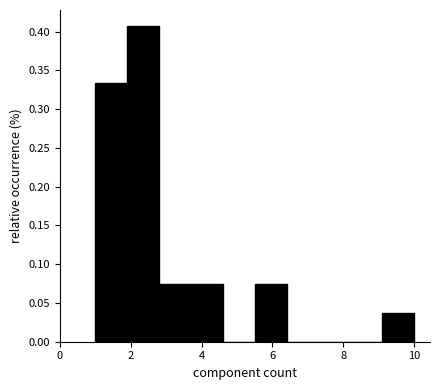

Over which range of the x-axis is the bar tallest?

1.9 to 2.8